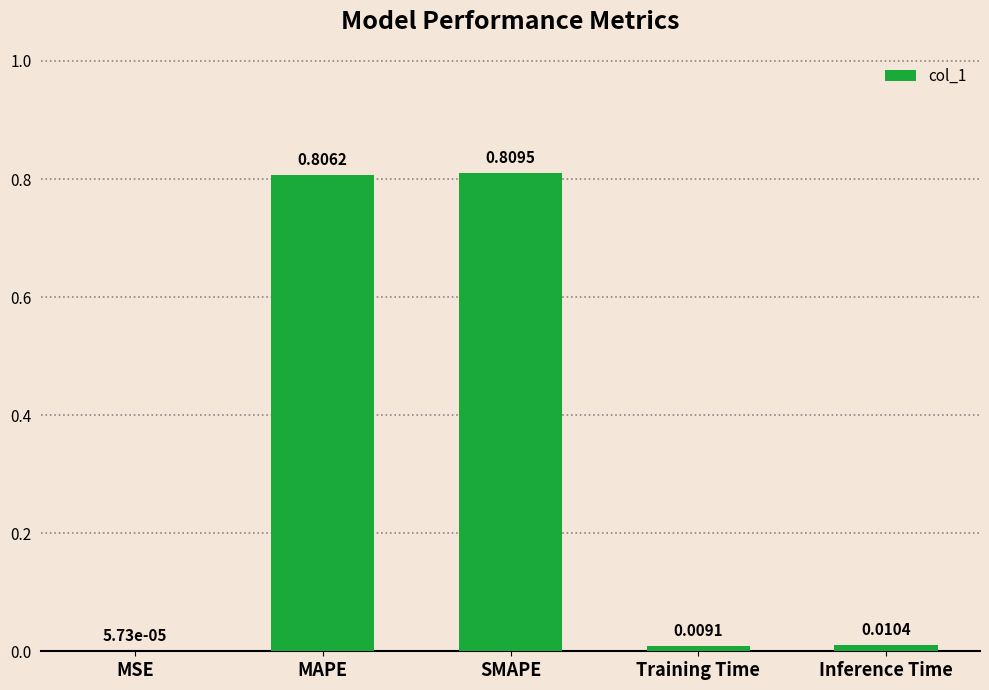

Which label corresponds to the largest value in the chart?

SMAPE